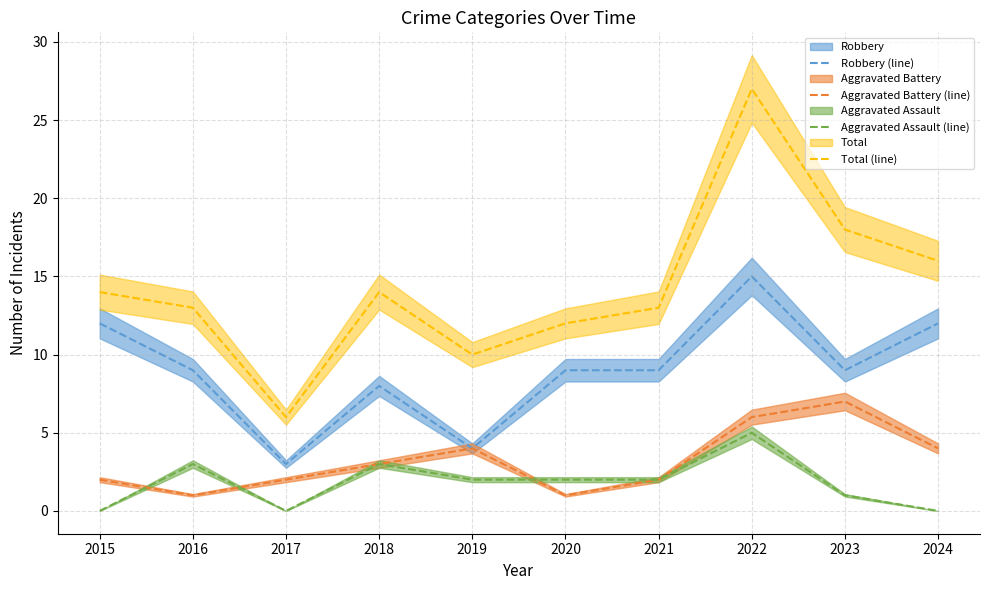

What is the greatest value displayed?

27